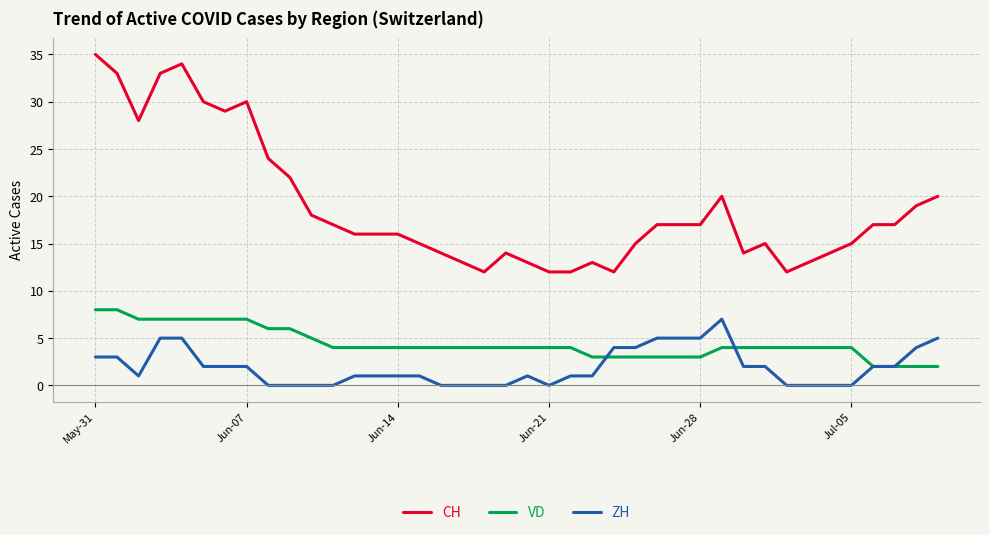

Which series has the largest range (max minus min)?

CH